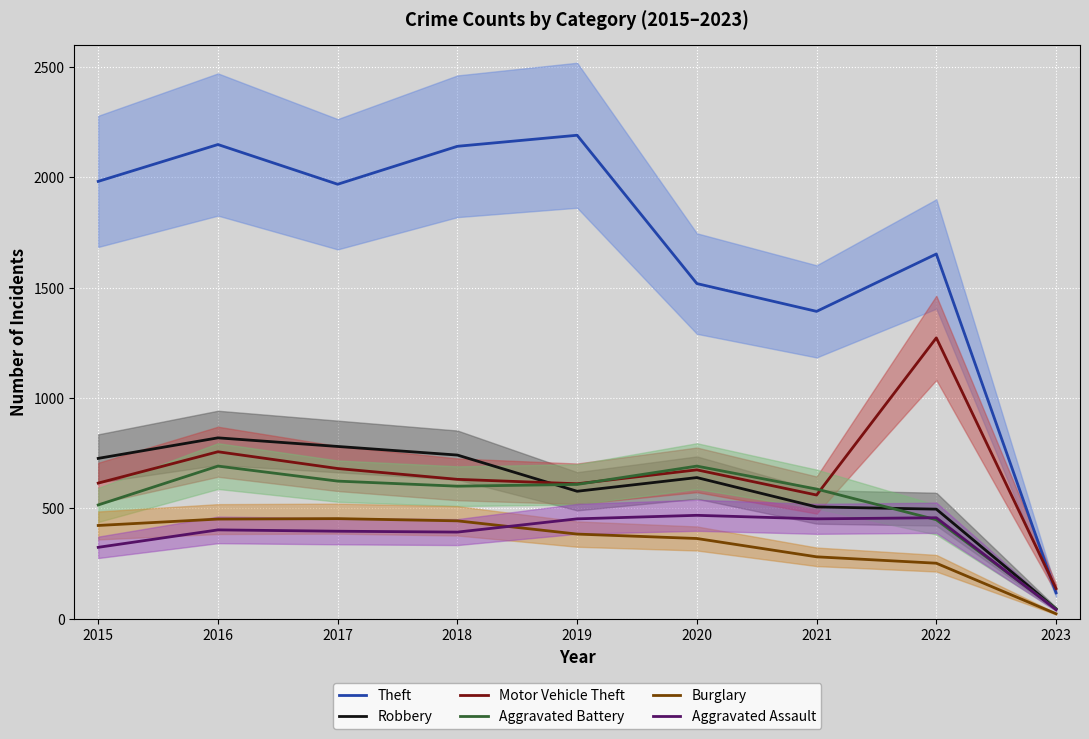

Is it true that Aggravated Assault equals 15 at 2023?

False